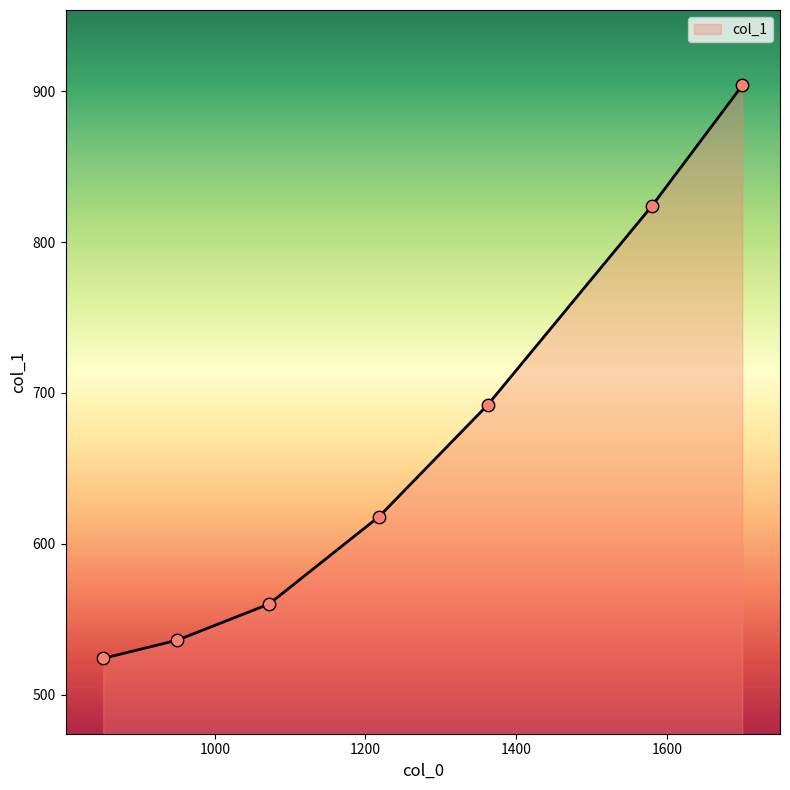

Which has a higher value, 1362 or 852?

1362